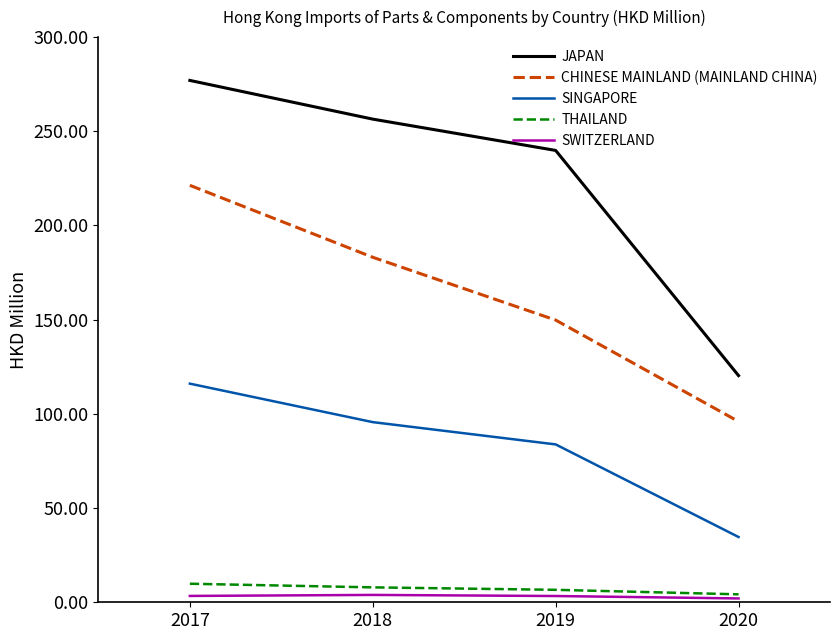

How many lines are shown in the chart?

5